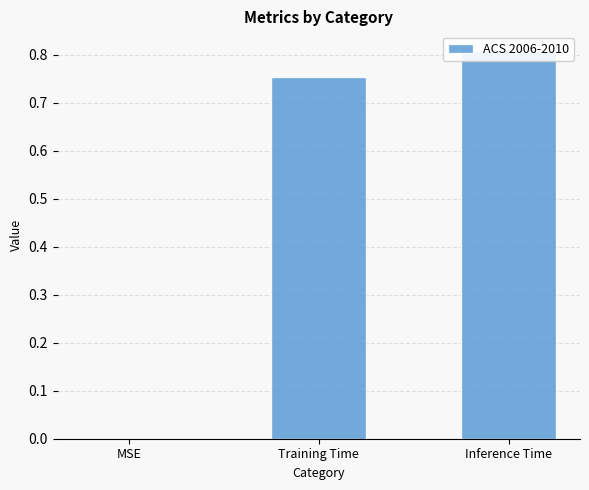

What is the average value?

0.5